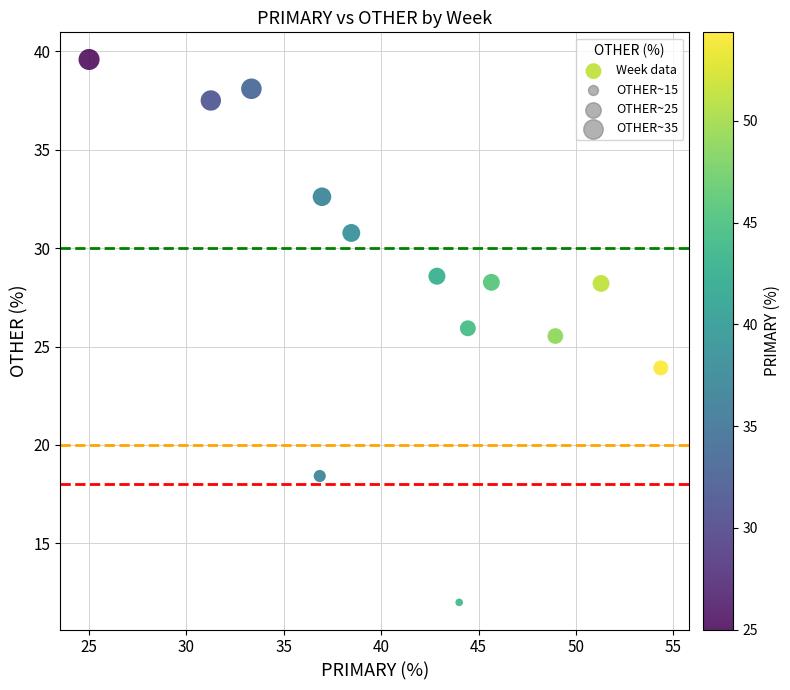

What is the range of X values (max minus min)?

29.3